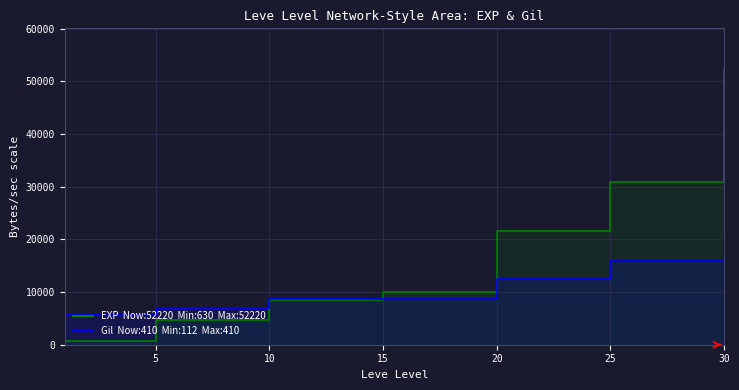

Reading right to left, what are all the values shown in this chart?

Leve EXP: 30=52220	25=30820	20=21600	15=10100	10=8430	5=4660	1=630
Leve Gil: 30=20500	25=15850	20=12400	15=8700	10=8600	5=7000	1=5600